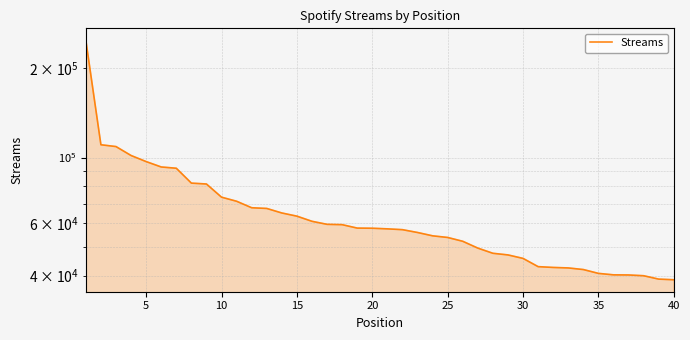

What is the sum of all values?

2649486